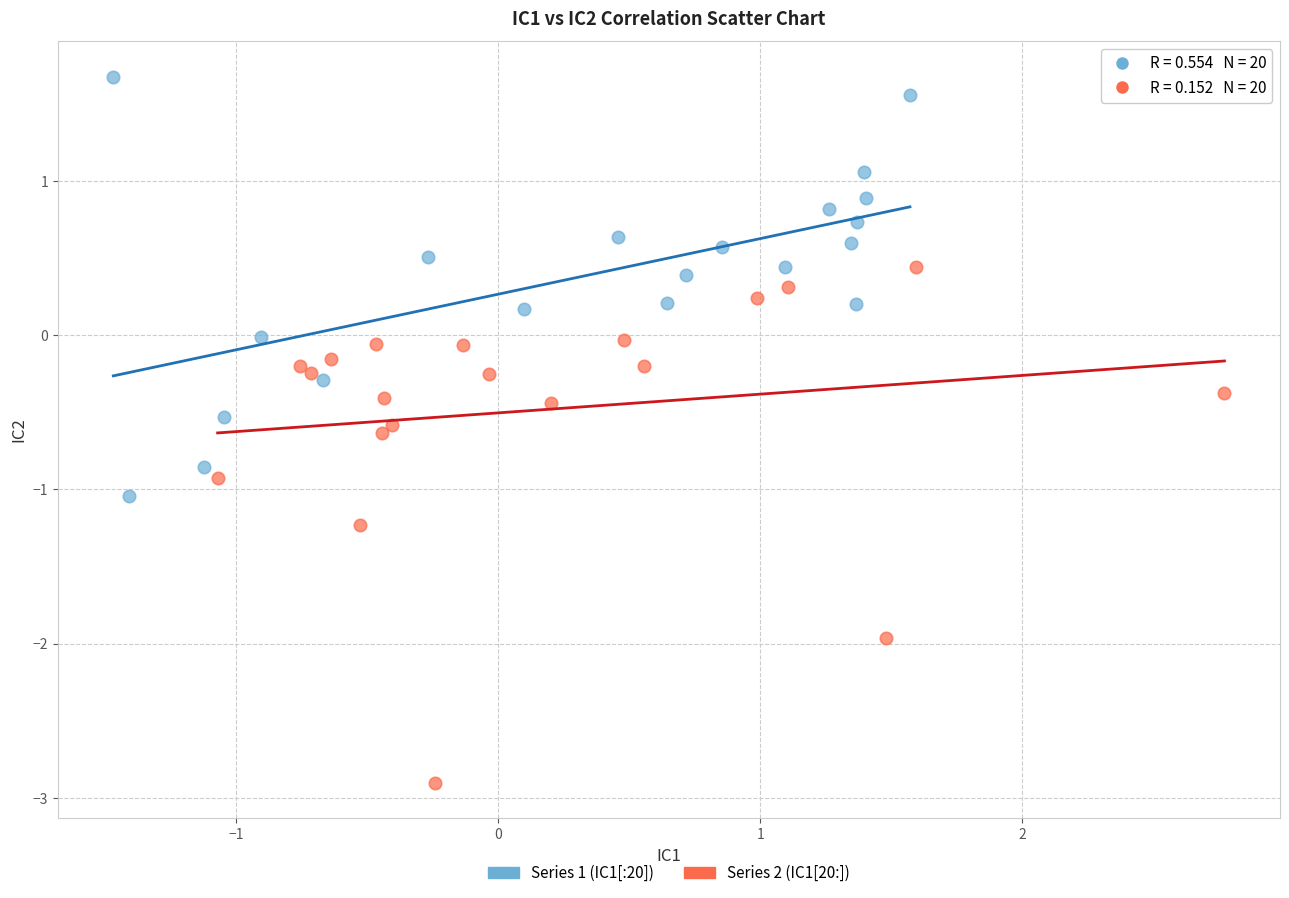

Which series reaches the maximum Y coordinate?

Series 1 (IC1[:20])